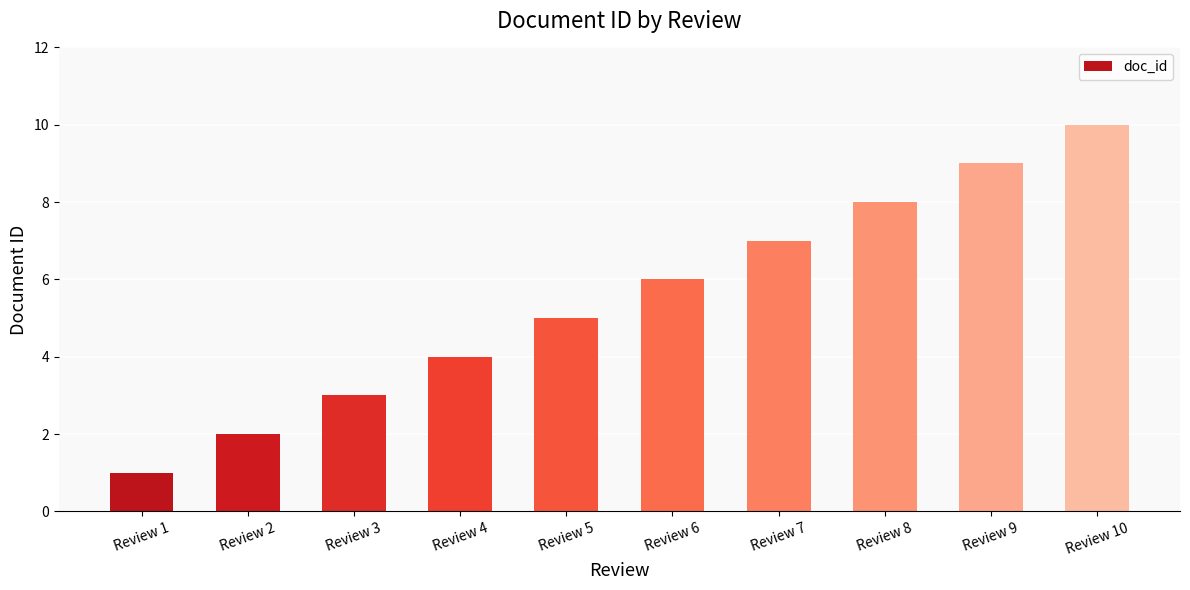

What is the sum of all values?

55